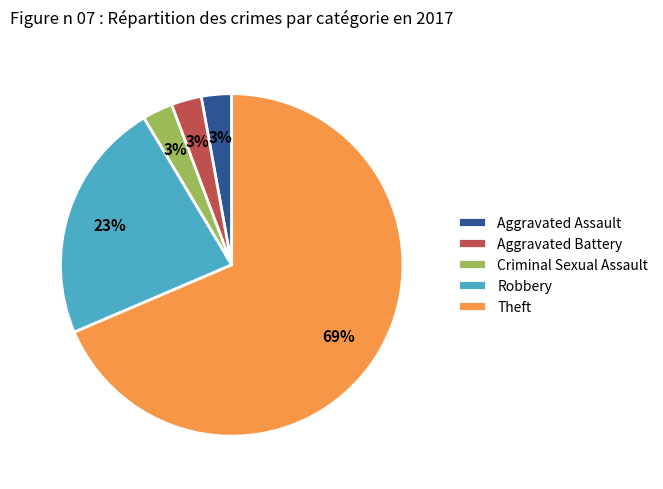

How many segments does this pie chart have?

5